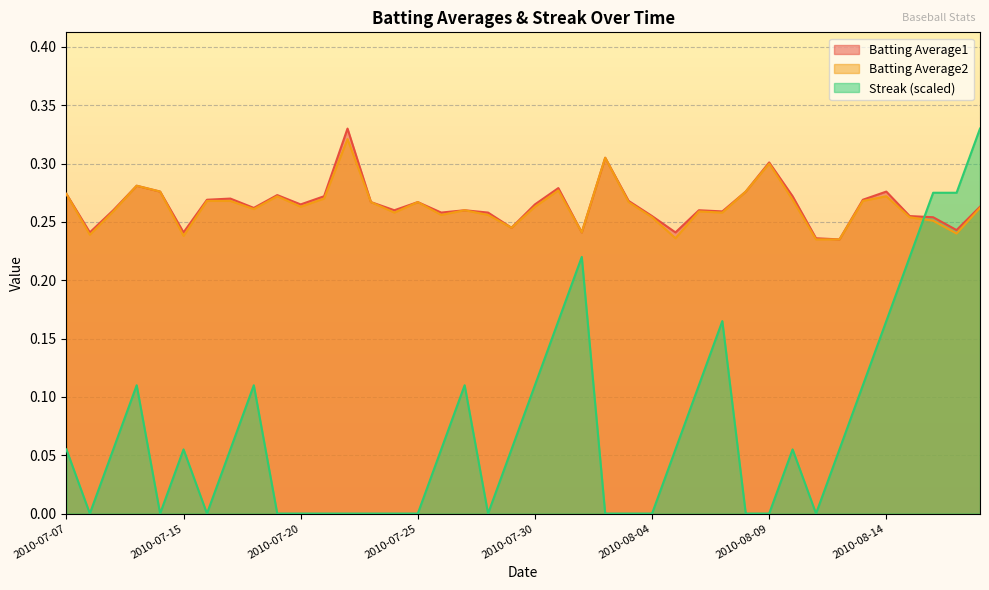

What is the label of the 23rd point from the right?

2010-07-27